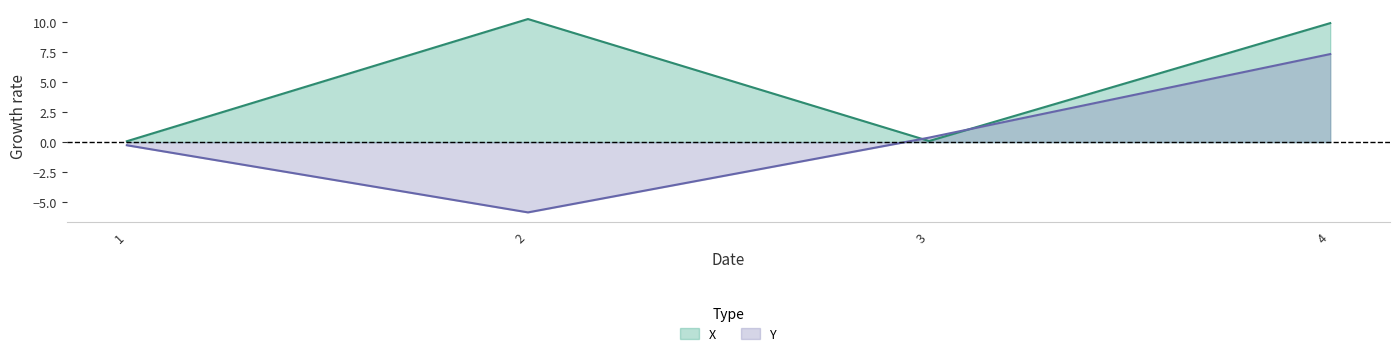

What is the maximum value shown in the chart?

10.3